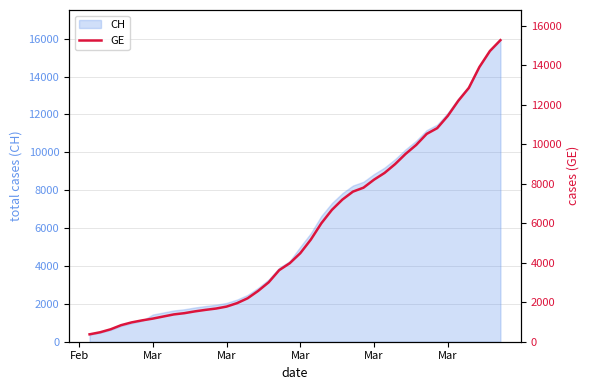

The chart shows a value of 3766 at 25. True or false?

False